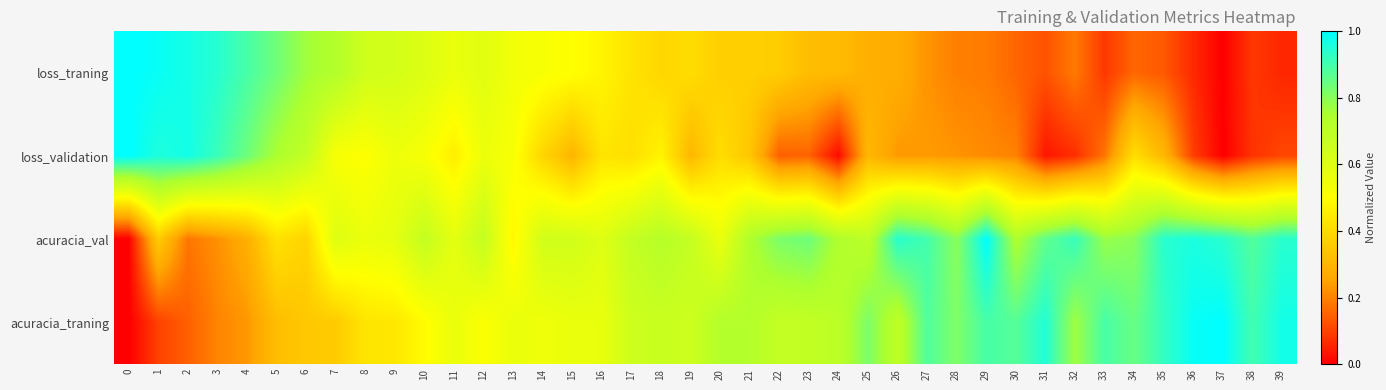

At how many categories does at least one series exceed 0?

40